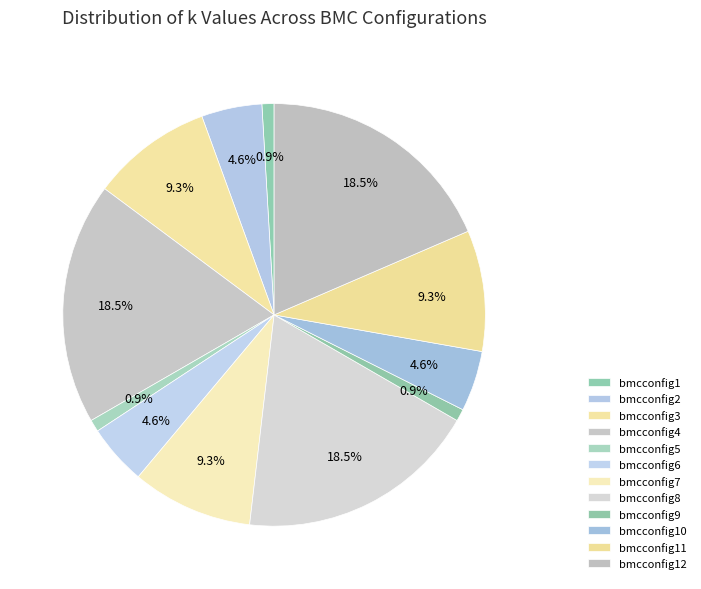

Count the number of slices in the pie.

12